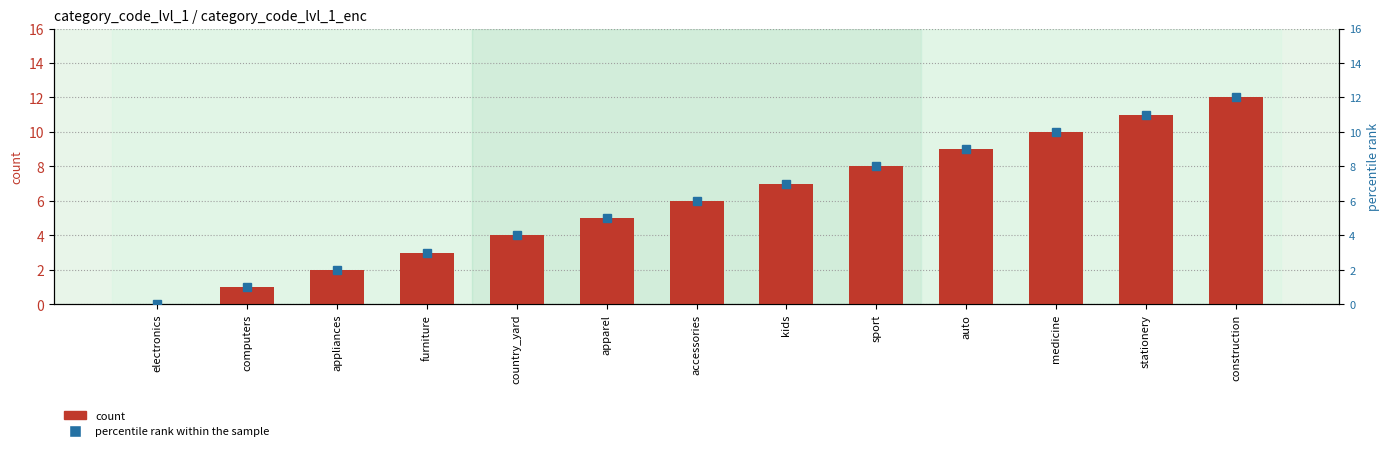

What is the difference between the category_code_lvl_1_enc values at auto and furniture?

6